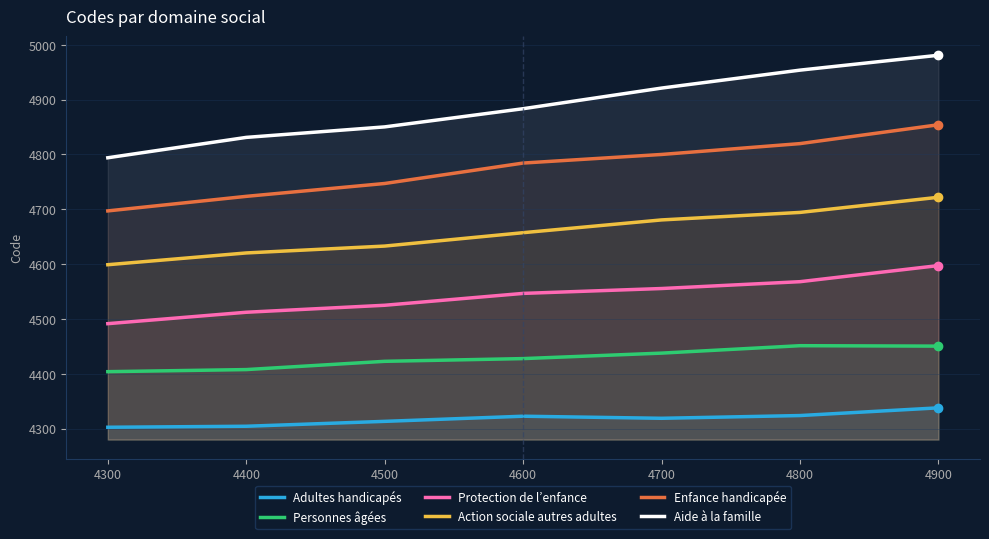

Which category has the lowest value in the Protection de l’enfance series?

4300